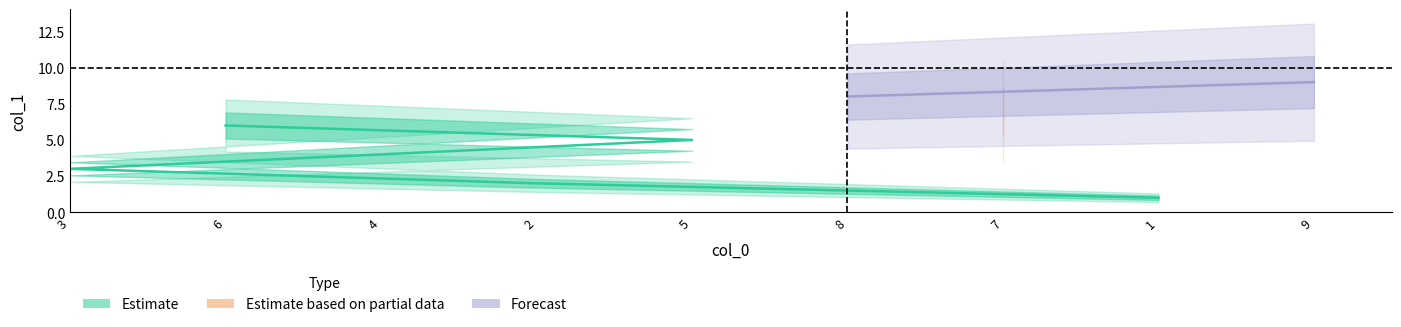

What is the value of the col_0 point at the 7th from the left?

7